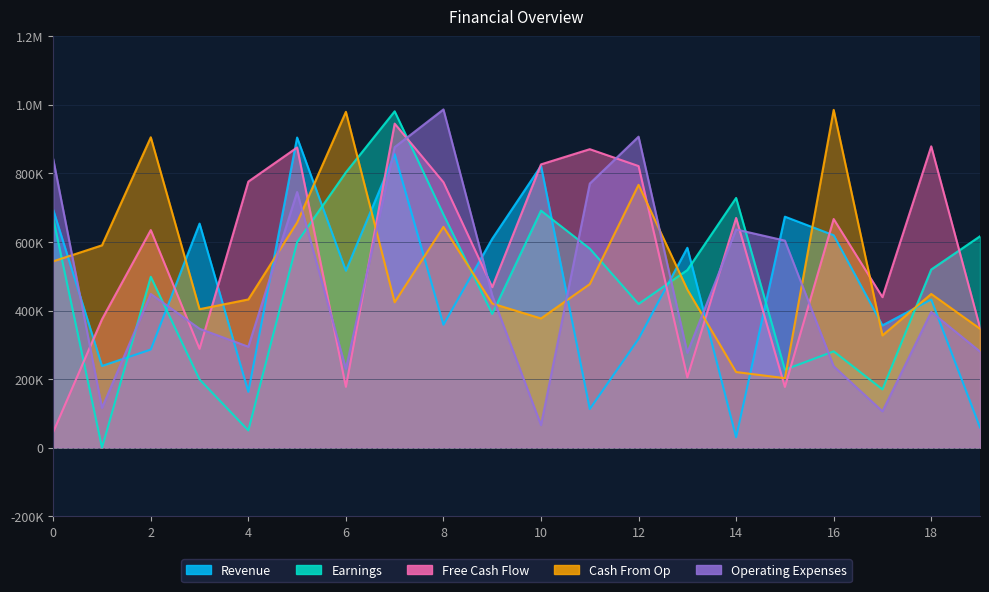

How many intersections are there between Free Cash Flow and Revenue?

11